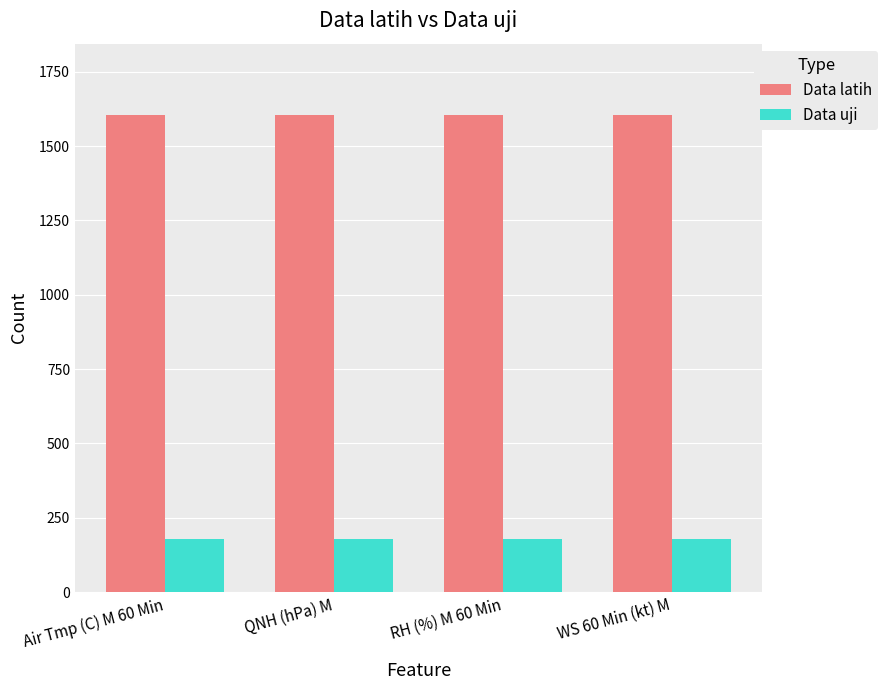

At how many categories does at least one series exceed 1563?

4